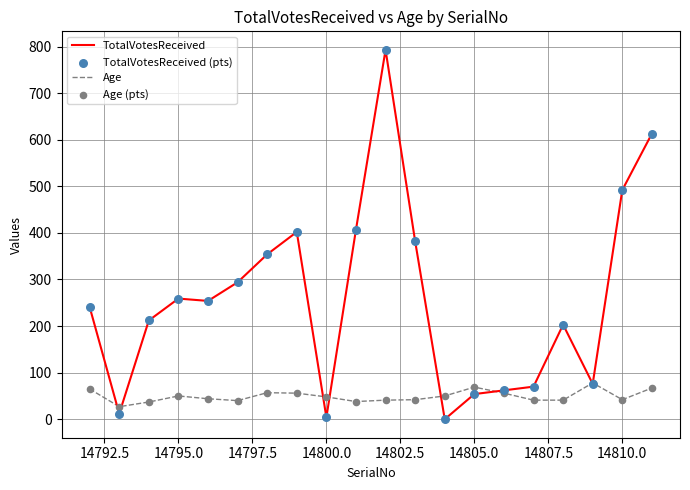

What is the maximum value for Age?

78